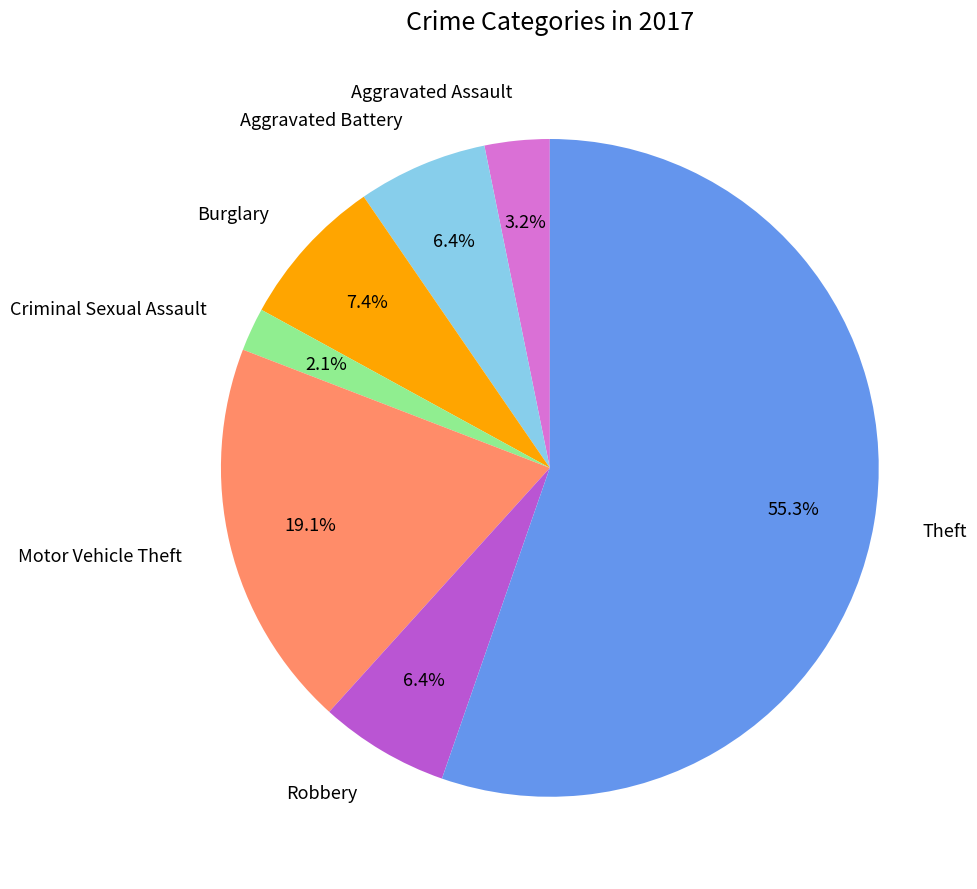

The Motor Vehicle Theft slice represents 28% of the pie. True or false?

False